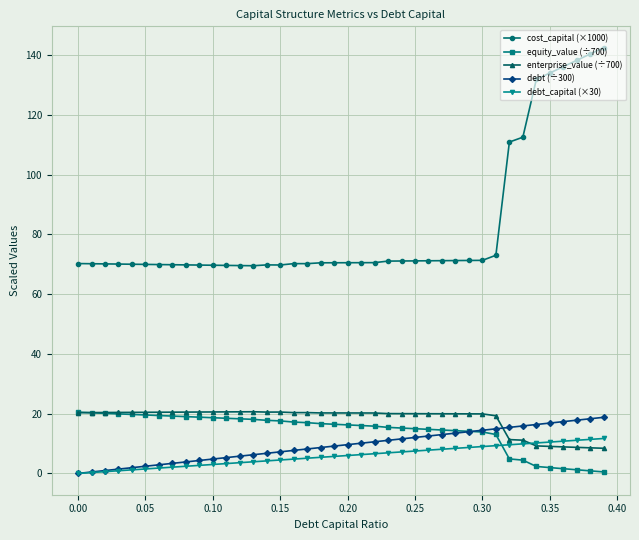

What is the maximum value for equity_value (÷700)?

20.5